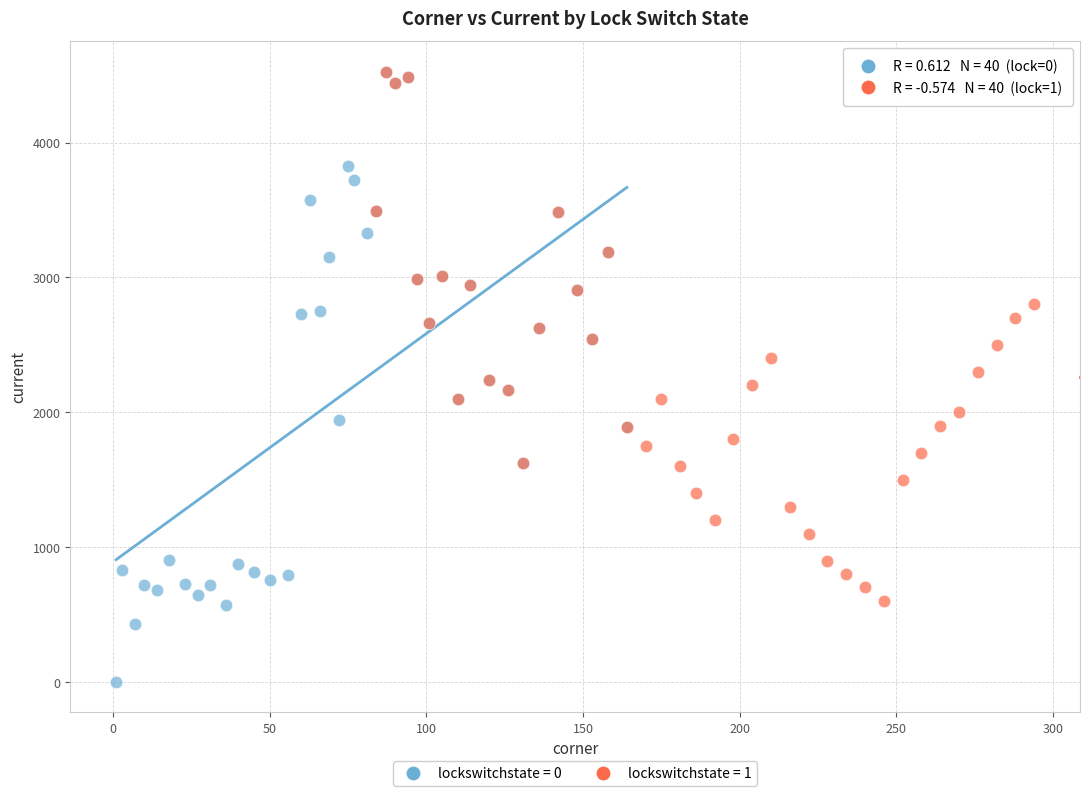

Which series contains the lowest Y value?

lockswitchstate = 0